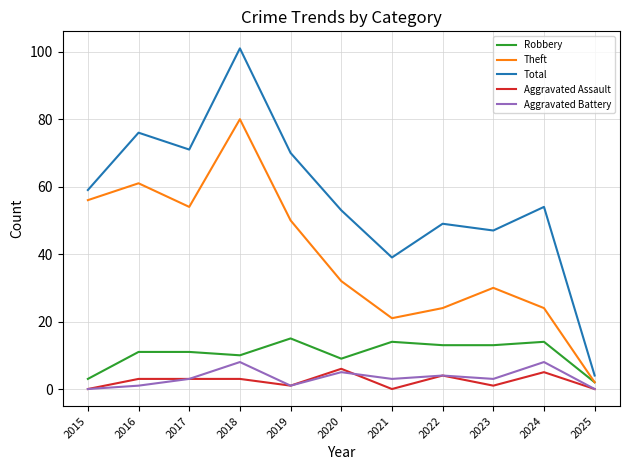

What is the difference between the Theft values at 2019 and 2024?

26